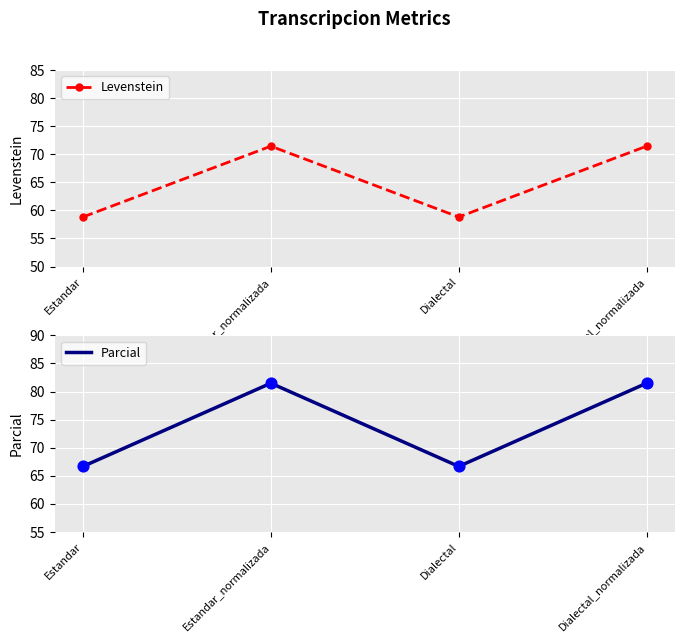

At how many categories does at least one series exceed 69?

2